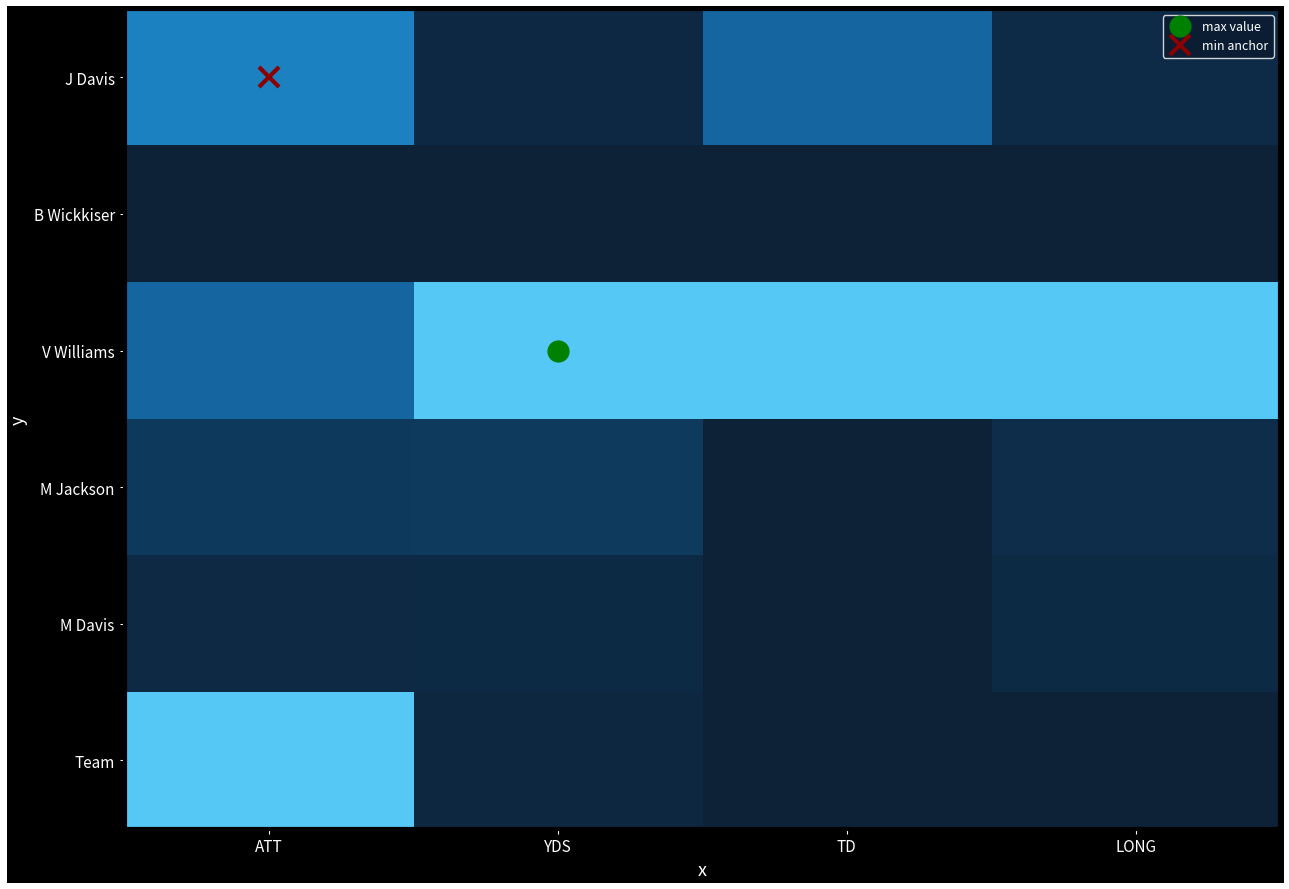

Reading left to right, what are all the values shown in this chart?

J Davis: ATT=0.7	YDS=0.1	TD=0.5	LONG=0.1
B Wickkiser: ATT=0.0	YDS=0.0	TD=0.0	LONG=0.0
V Williams: ATT=0.5	YDS=1.0	TD=1.0	LONG=1.0
M Jackson: ATT=0.2	YDS=0.3	TD=0.0	LONG=0.1
M Davis: ATT=0.1	YDS=0.1	TD=0.0	LONG=0.1
Team: ATT=1.0	YDS=0.1	TD=0.0	LONG=0.0